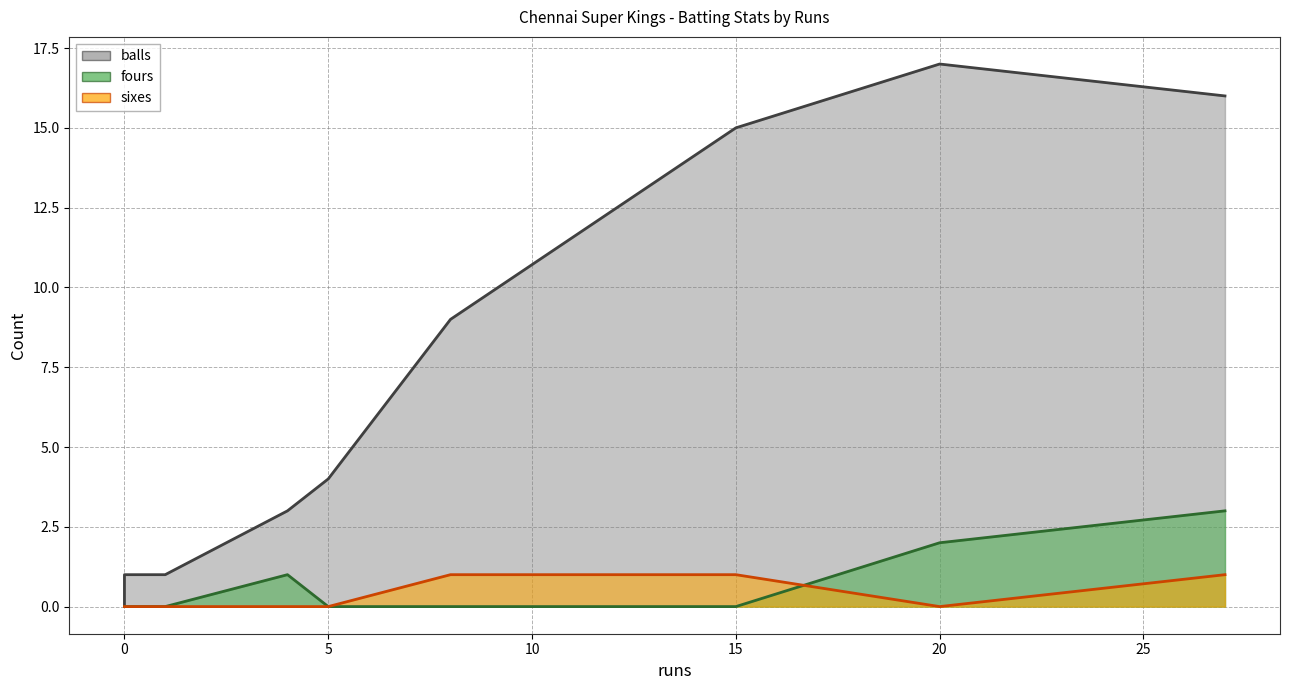

True or false: sixes has more than 0 interior local peaks.

True